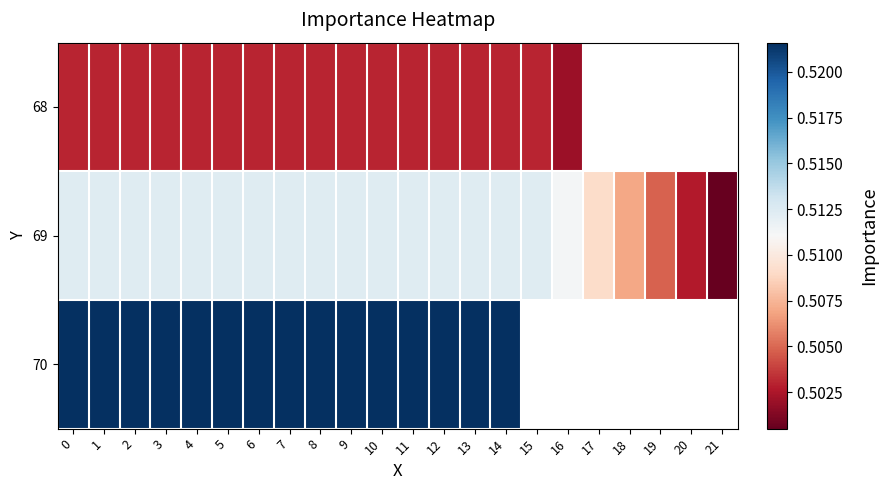

The value of 69 at 17 is 0.9. True or false?

False